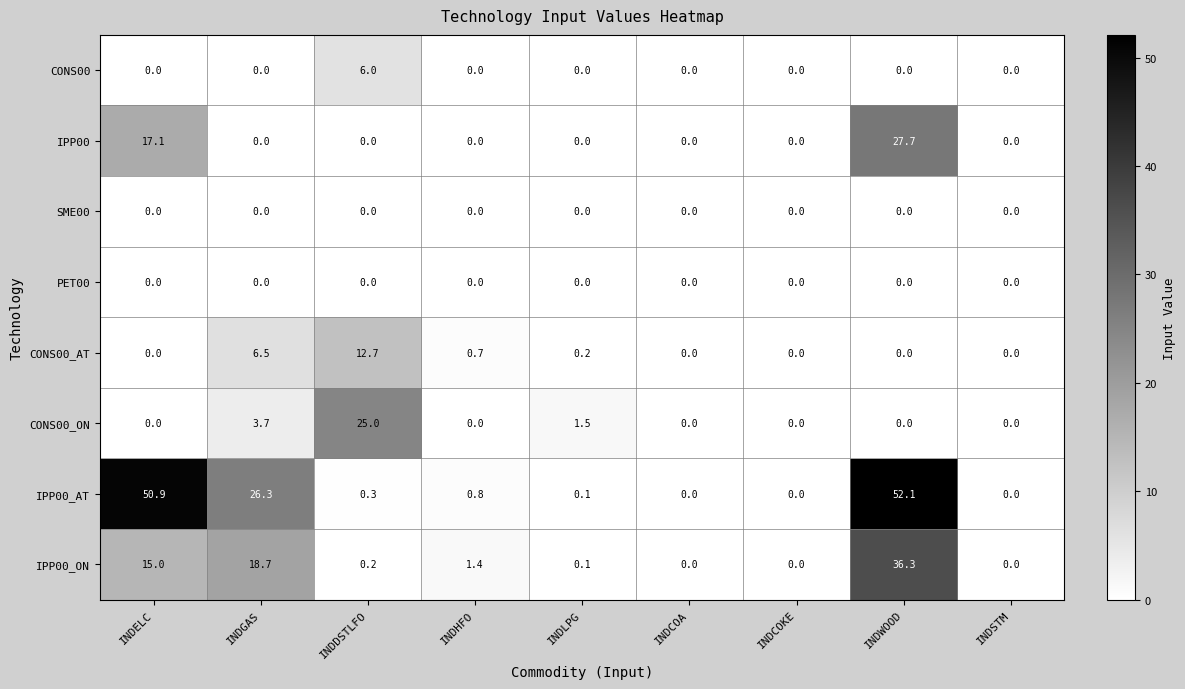

Is it true that CONS00 equals -3.6 at INDLPG?

False